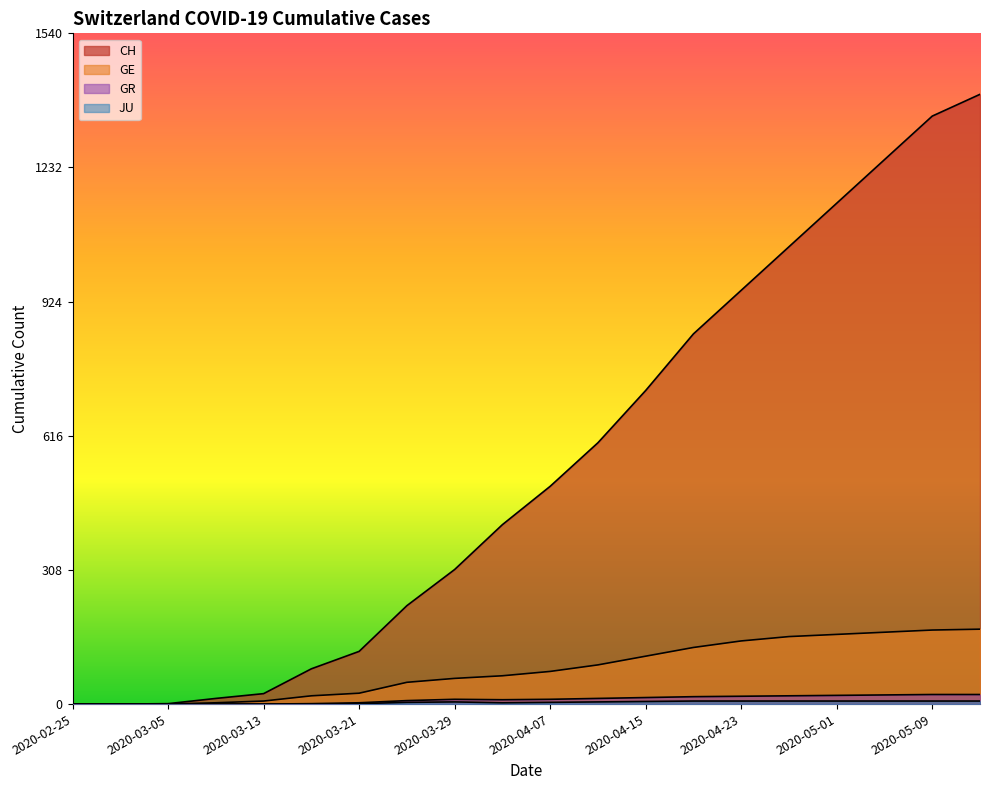

What is the total value across all series at 2020-04-19?

1004